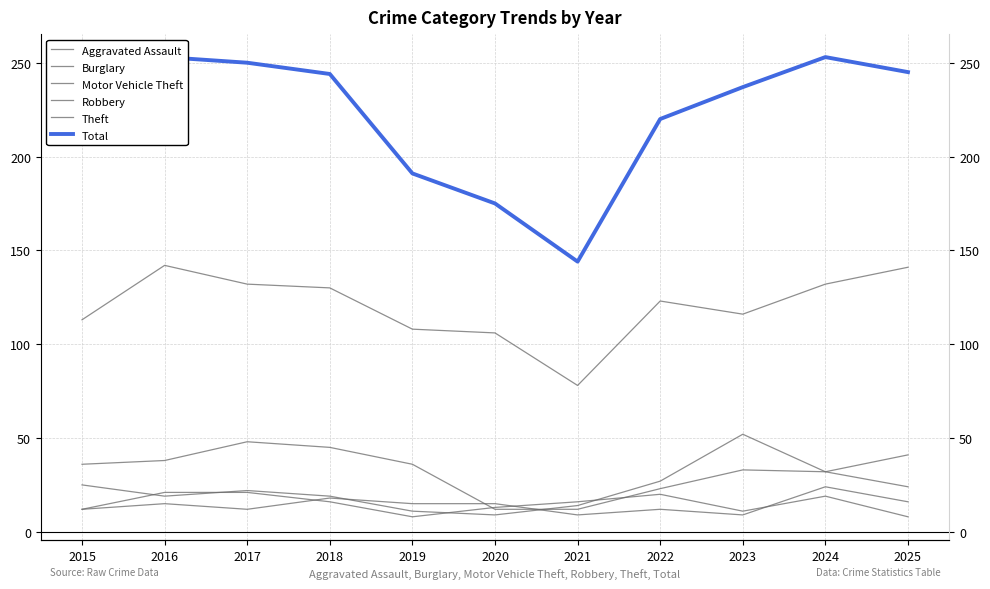

The value of Motor Vehicle Theft at 2016 is 19. True or false?

True